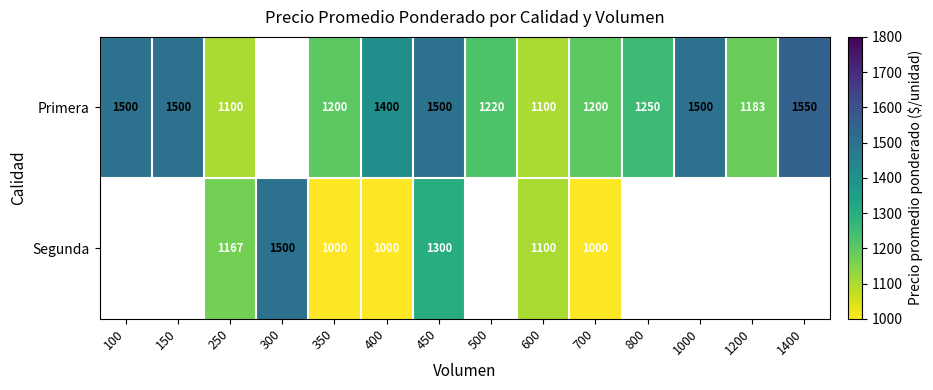

What is the difference between the highest and lowest values at 400?

400